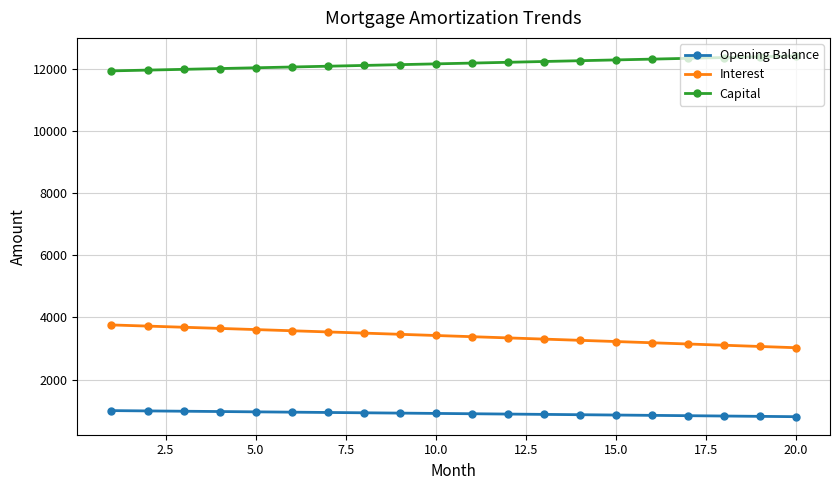

How many values in the Capital series exceed 12180?

10